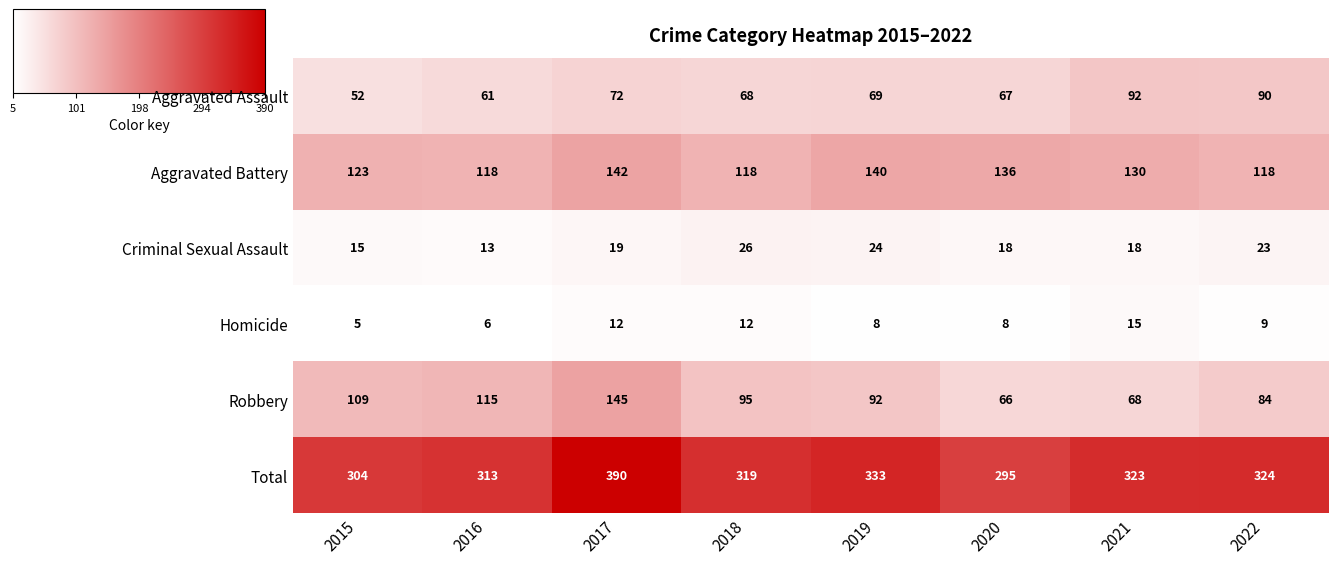

The Aggravated Battery series shows 118 at 2018. True or false?

True